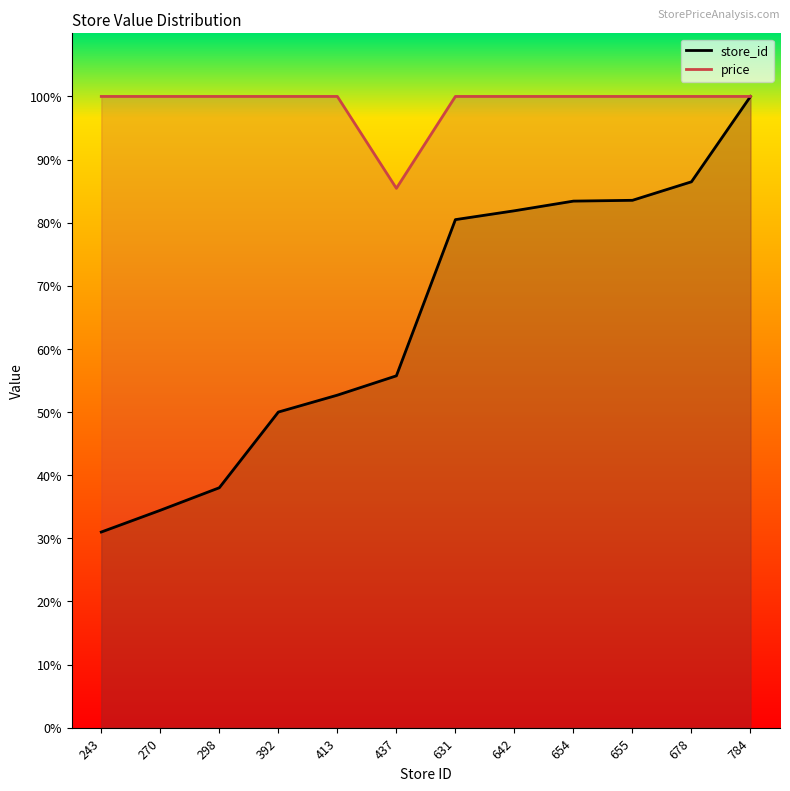

What is the sum of all price values?

1185.4